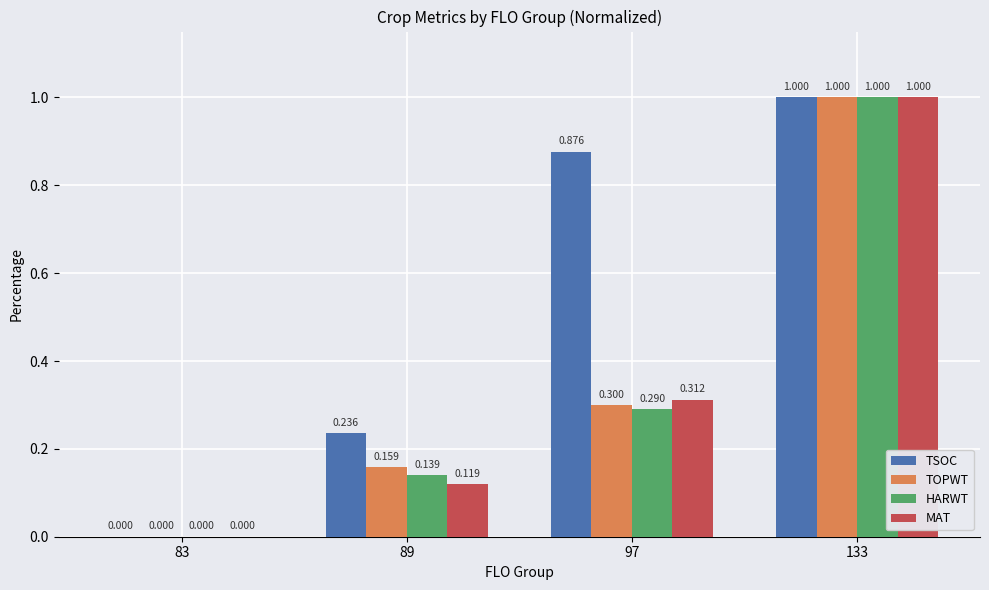

Which series has the largest total across all categories?

TSOC